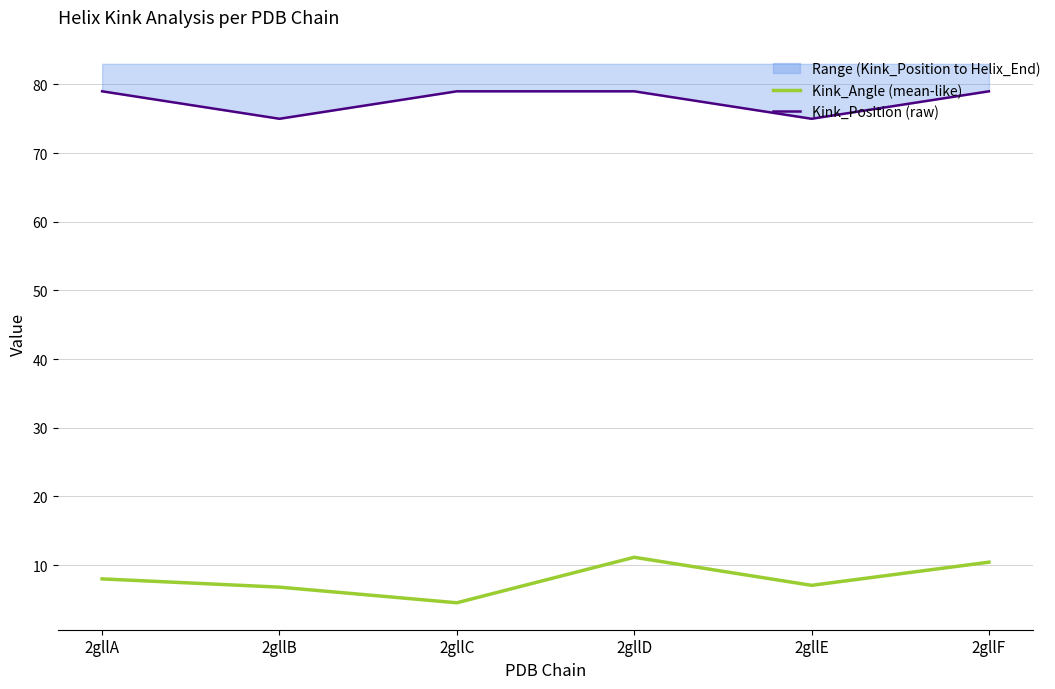

Reading left to right, what are all the values shown in this chart?

Kink_Angle (mean-like): 8.0	6.8	4.5	11.1	7.1	10.4
Kink_Position (raw): 79.0	75.0	79.0	79.0	75.0	79.0